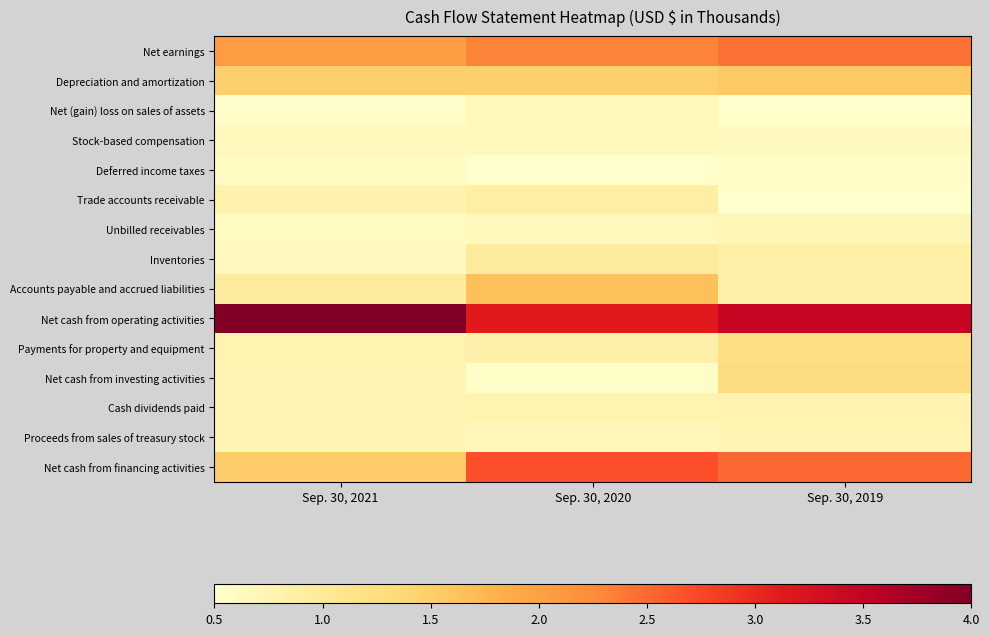

At which category is the sum across all series the highest?

Sep. 30, 2019